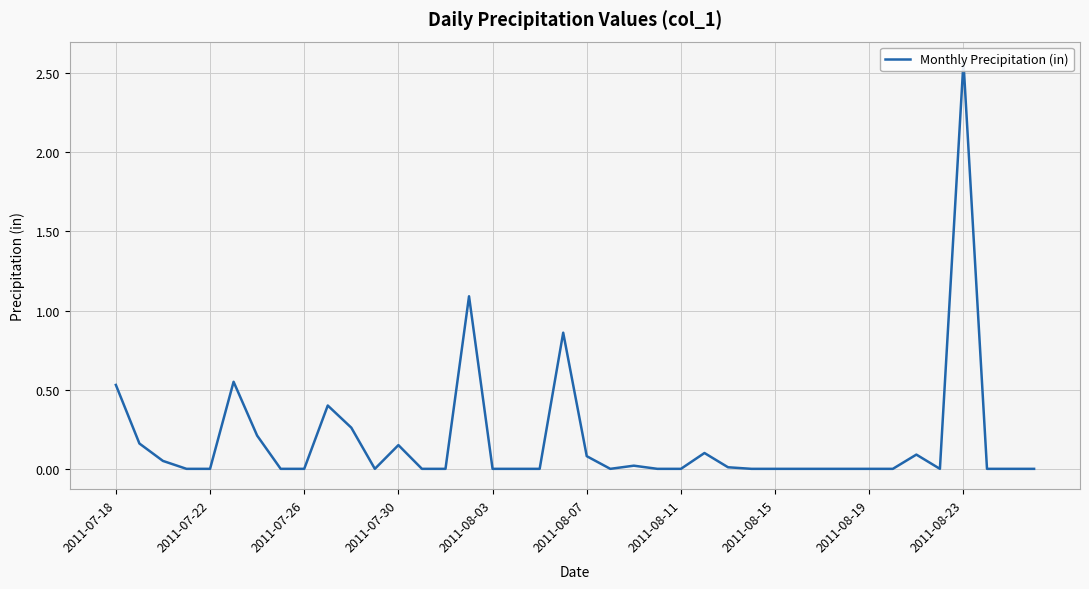

How many points are higher than both their immediate neighbors (excluding endpoints)?

9